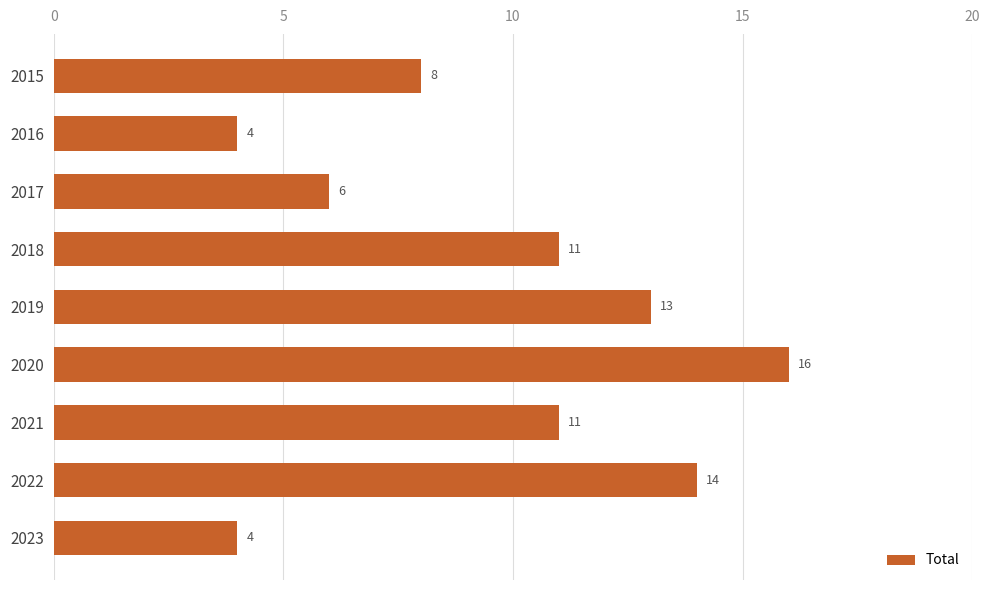

What is the approximate value at 2019, to the nearest 10?

10